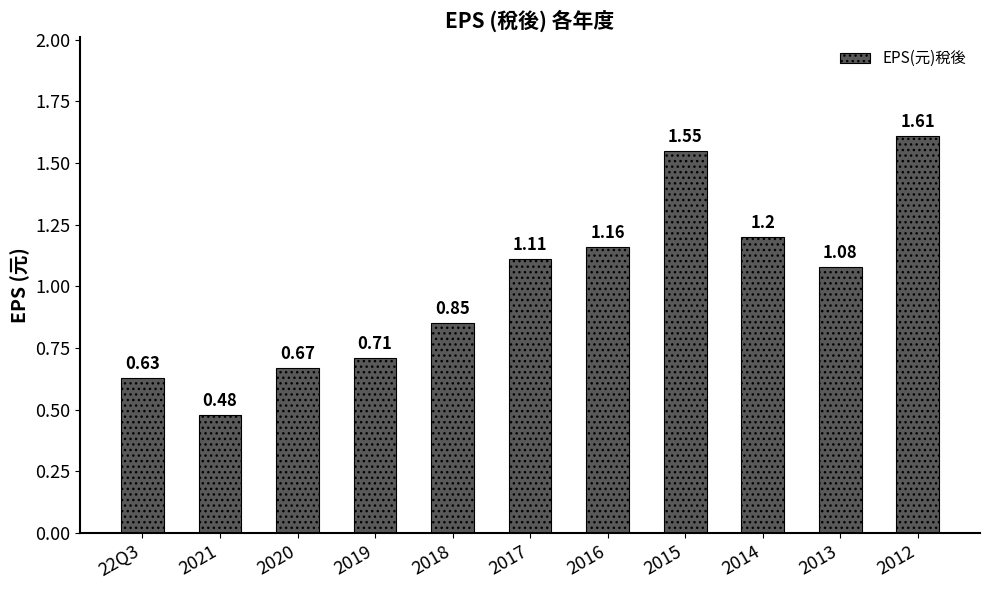

At which label does the data first exceed 1?

2017